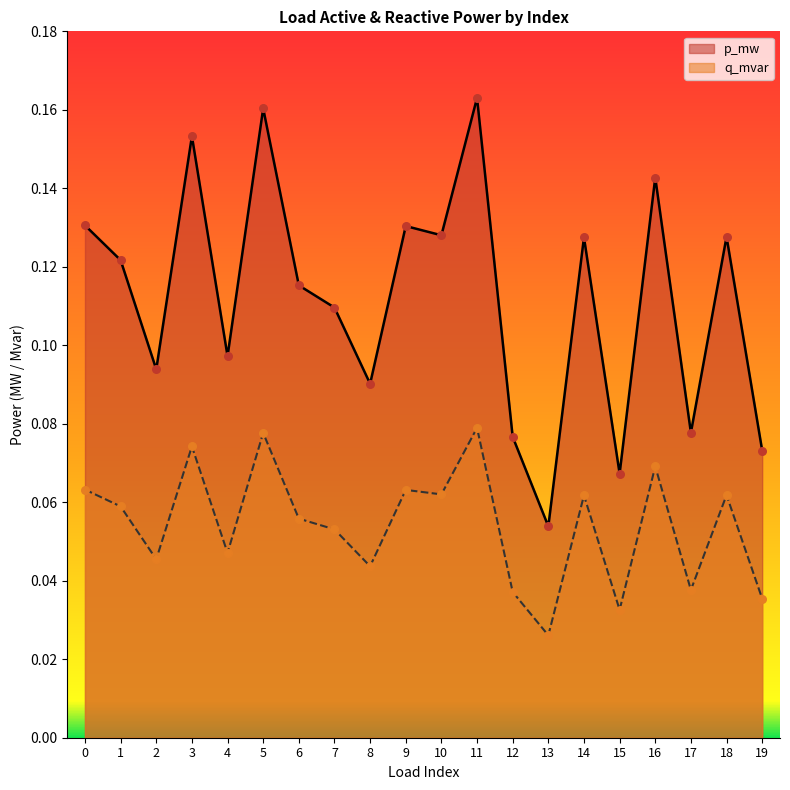

What is the total value across all series at 8?

0.1